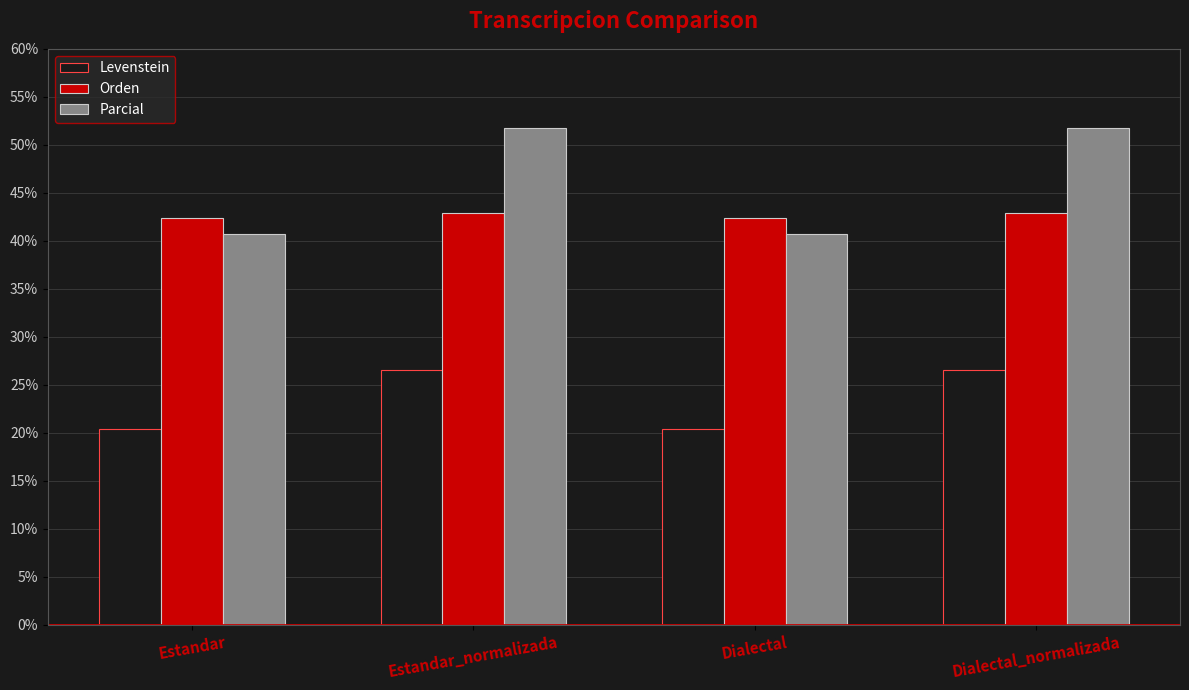

Which series has the largest total across all categories?

Parcial